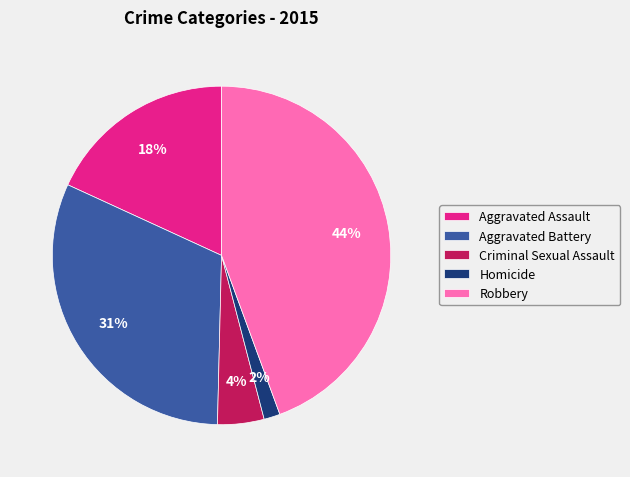

Which category has the smallest portion of the pie?

Homicide